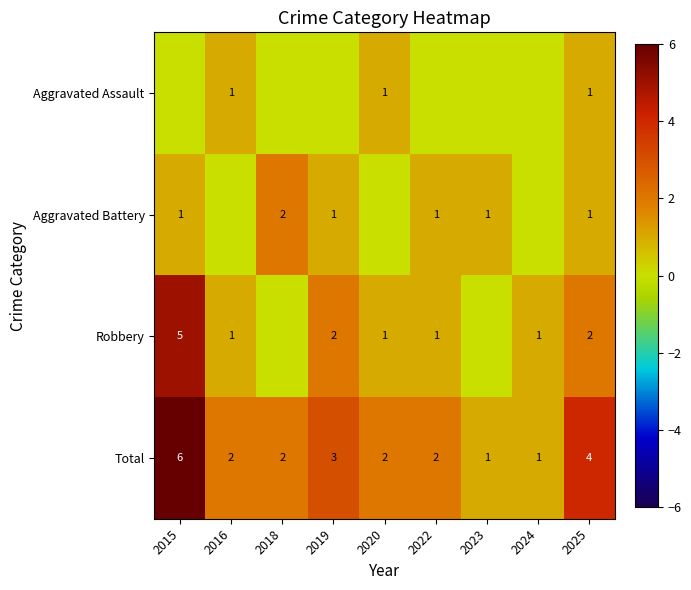

At which label does Total reach its peak?

2015